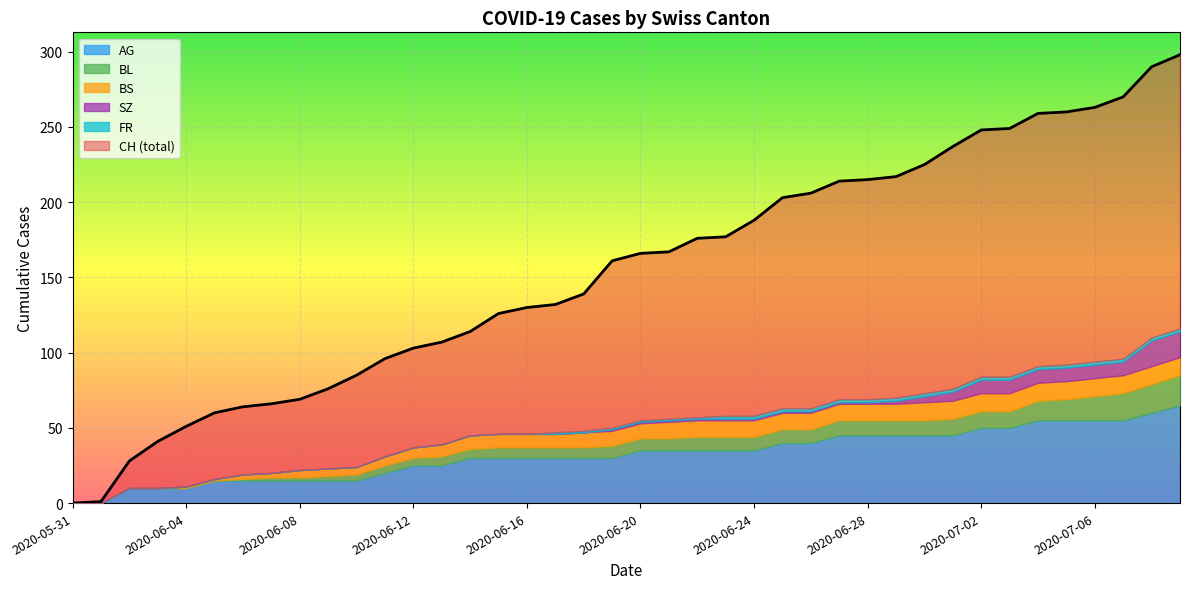

What is the difference between the highest and lowest values at 2020-06-06?

64